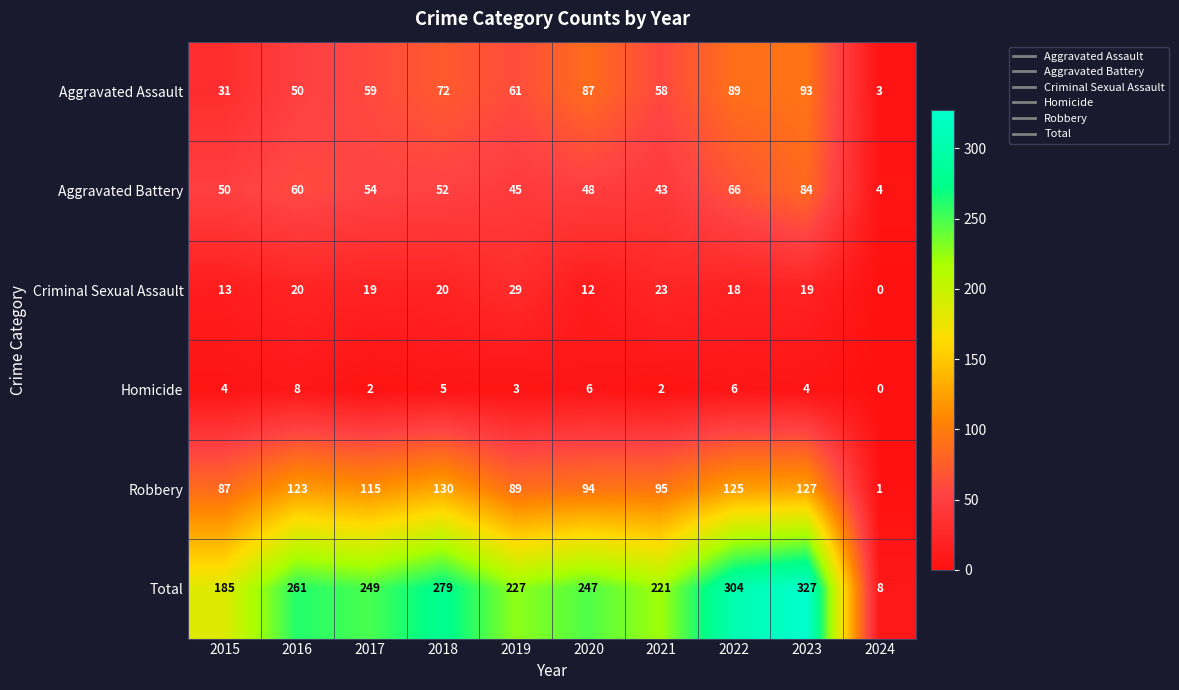

What is the highest value of the Aggravated Assault series?

93